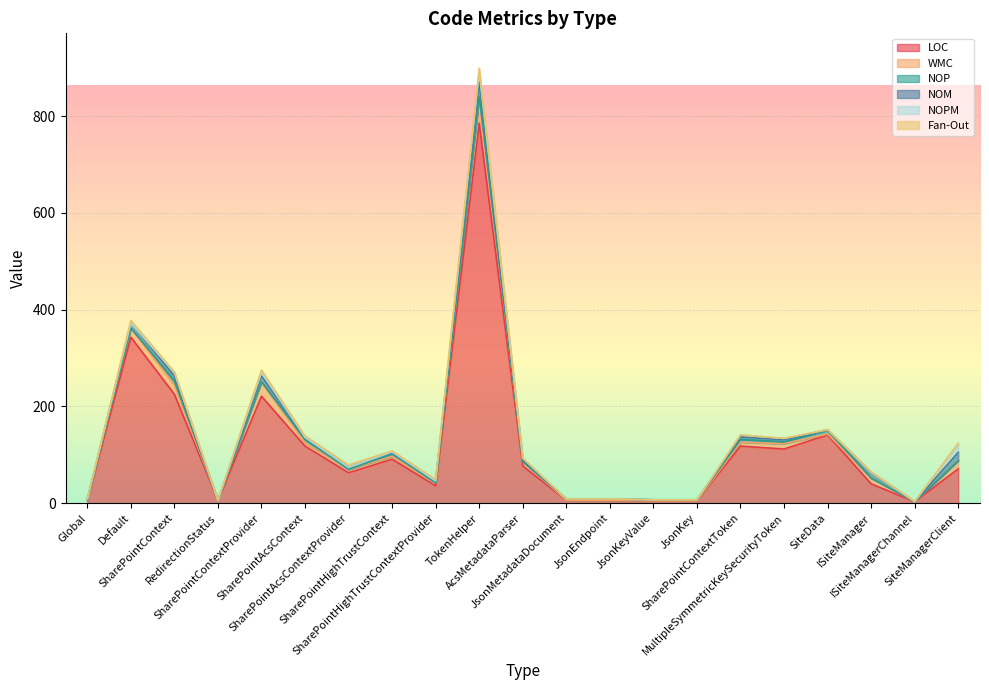

Is it true that NOM equals 10 at SharePointContext?

True